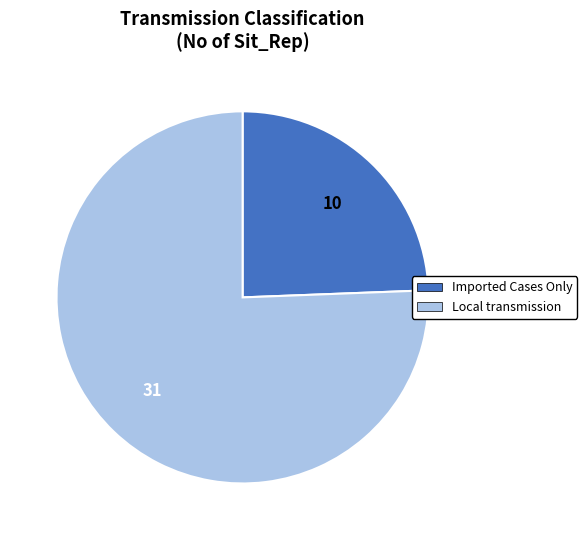

Which category has the smallest portion of the pie?

Imported Cases Only